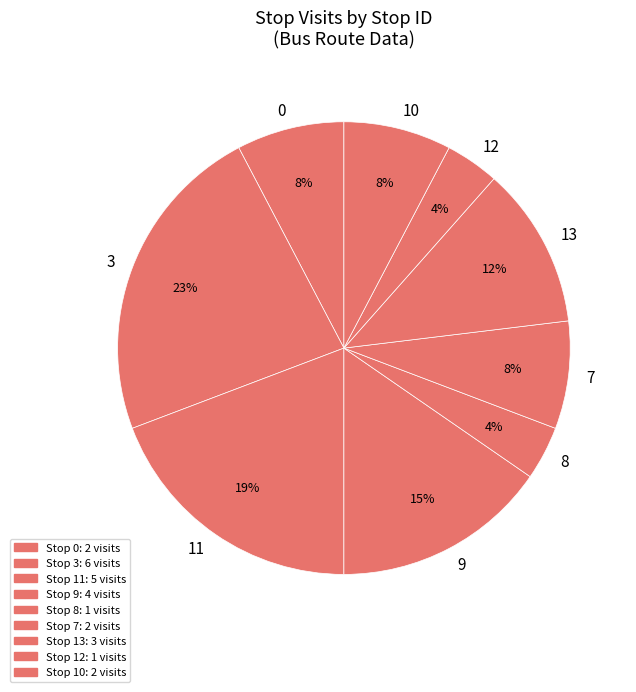

To the nearest percent, what is the combined percentage of 8 and 3?

27%